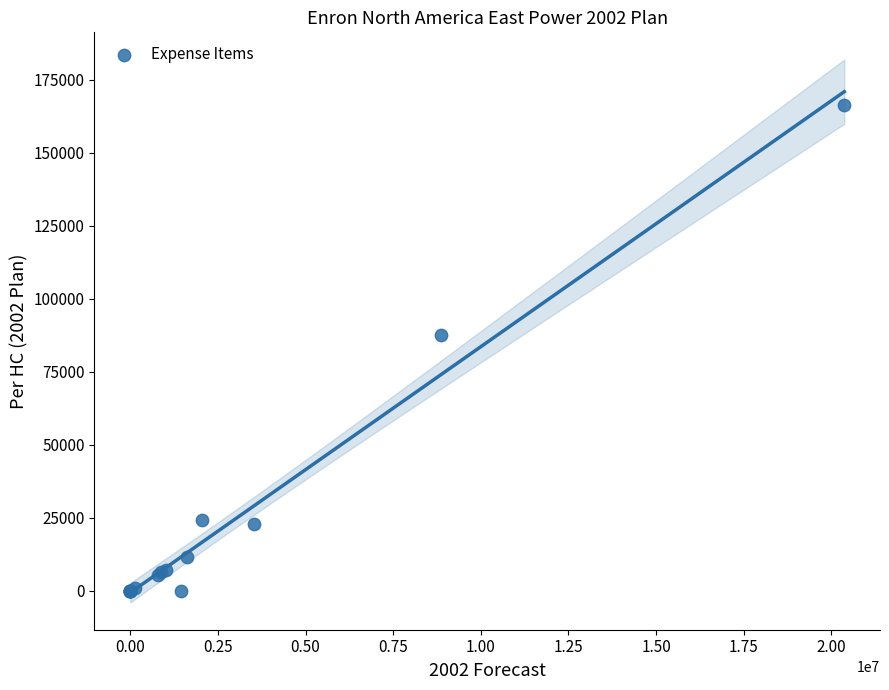

What Y value in the scatter plot is closest to 83131?

87543.8